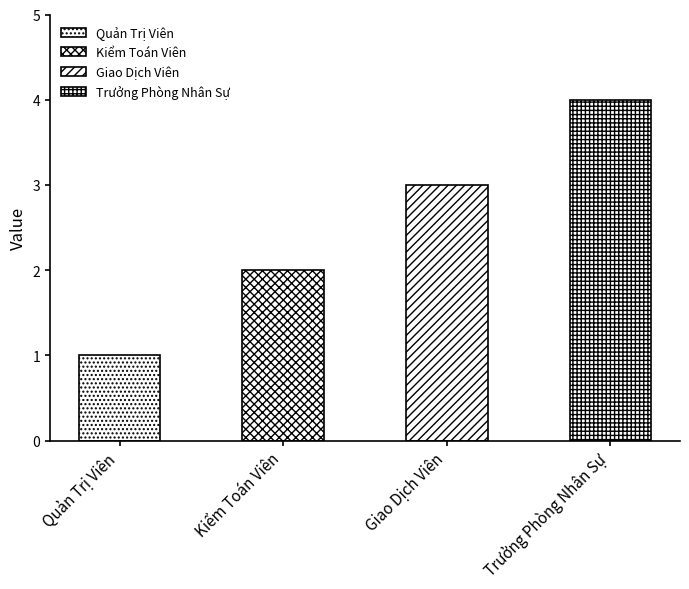

The chart shows a value of 1 at Quản Trị Viên. True or false?

False